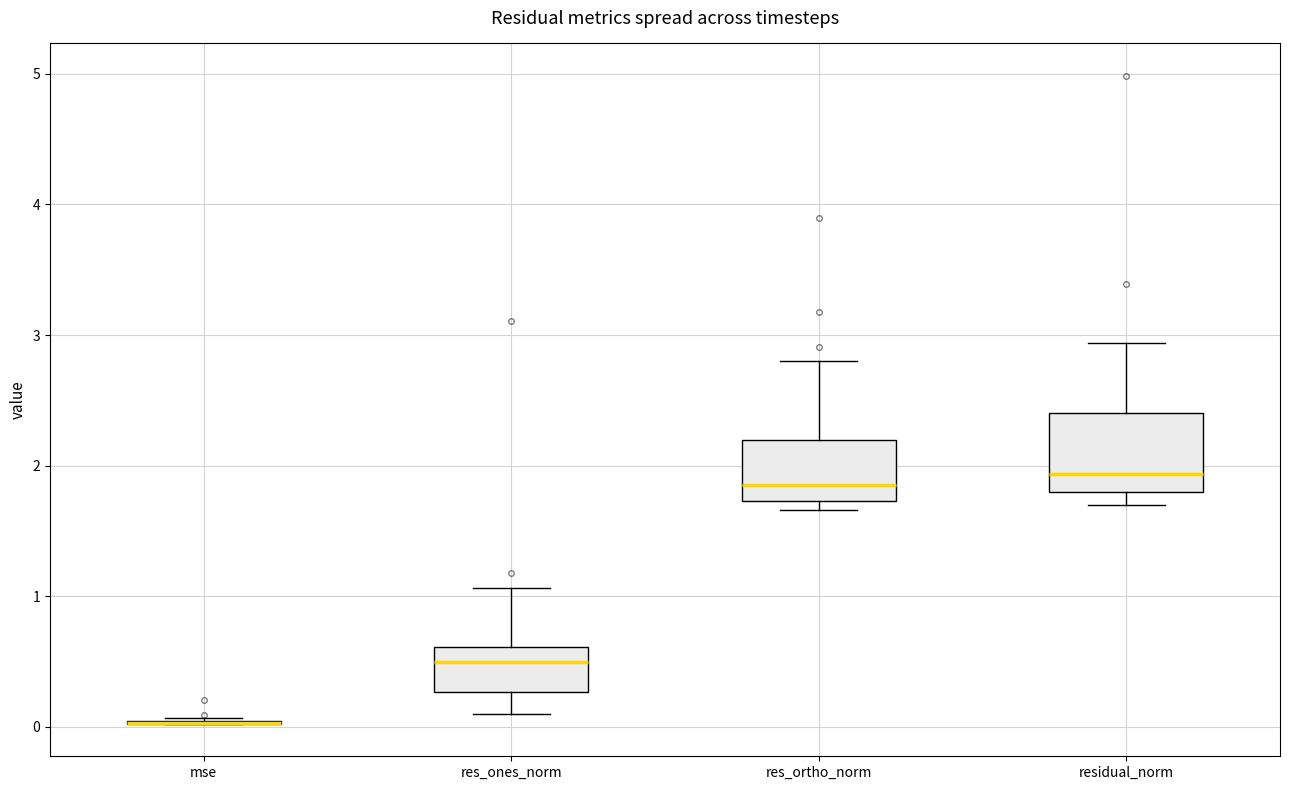

Comparing the boxes themselves (not the whiskers), which one is the tallest?

residual_norm